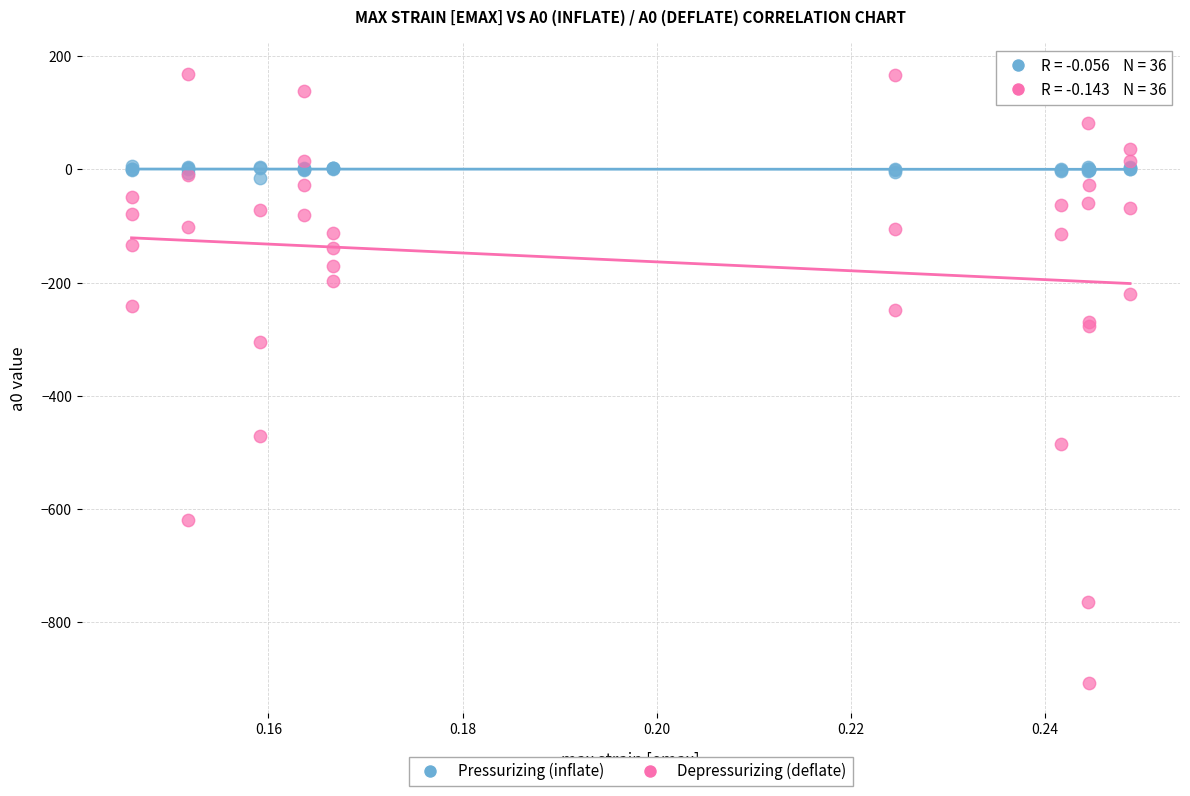

Which series has the largest Y range (max minus min)?

Depressurizing (deflate)